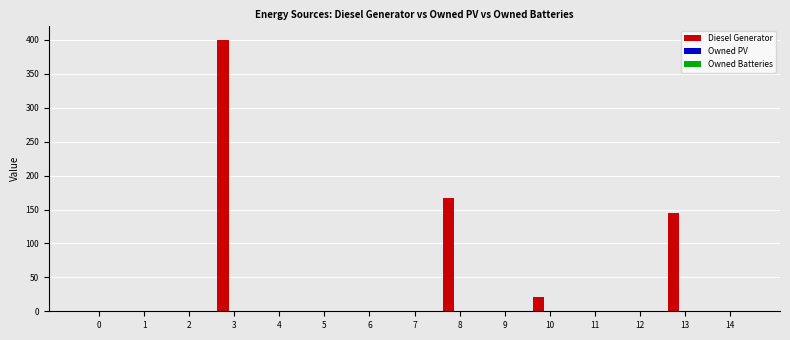

Reading left to right, extract all data points from this chart.

0=0	1=0	2=0	3=400	4=0	5=0	6=0	7=0	8=167	9=0	10=21	11=0	12=0	13=145	14=0